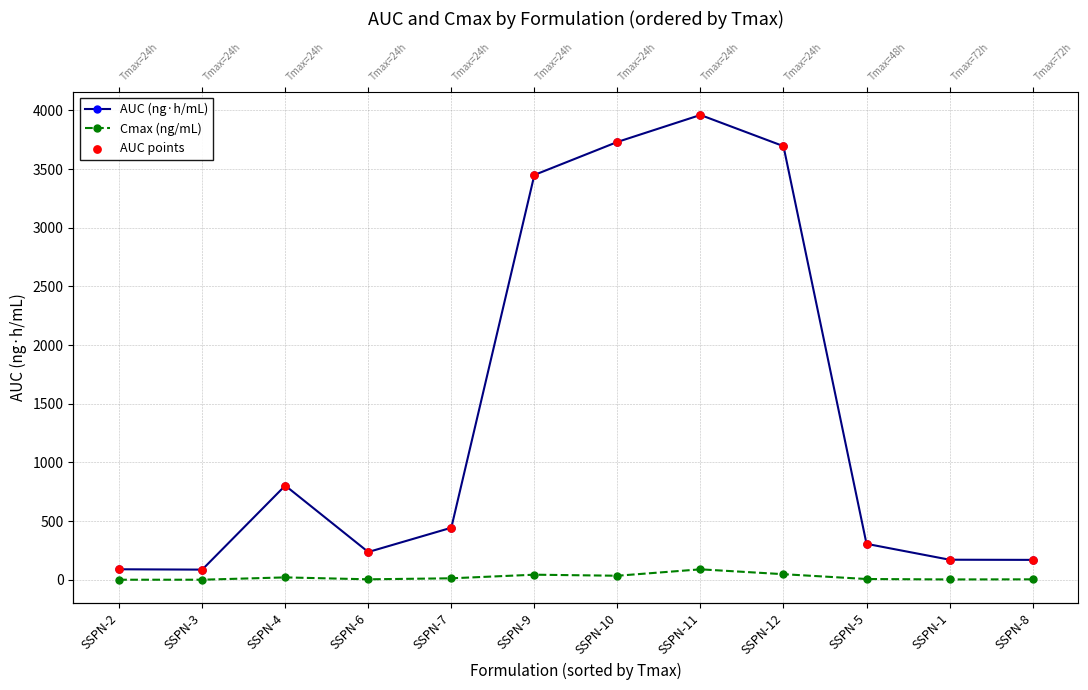

At how many categories does at least one series exceed 2837?

4